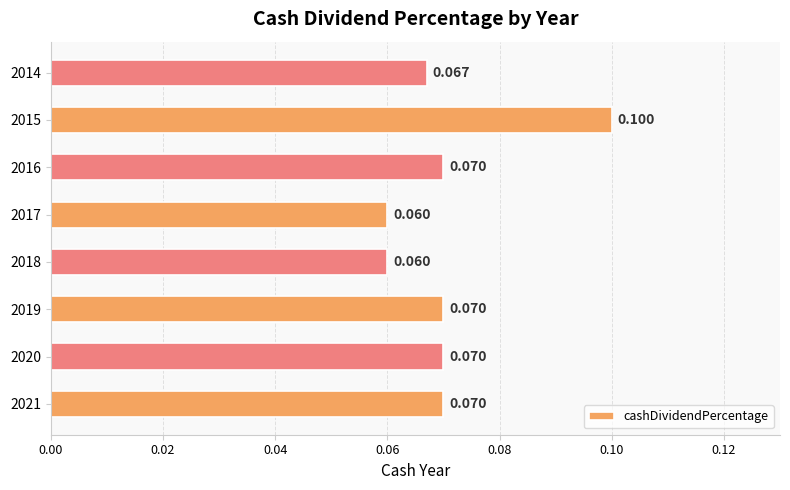

How many bars are there in total?

8